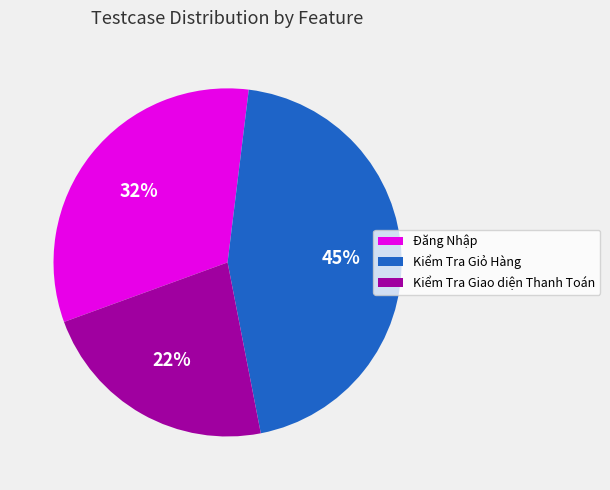

Combined, do Kiểm Tra Giỏ Hàng and Đăng Nhập account for over 50%?

Yes